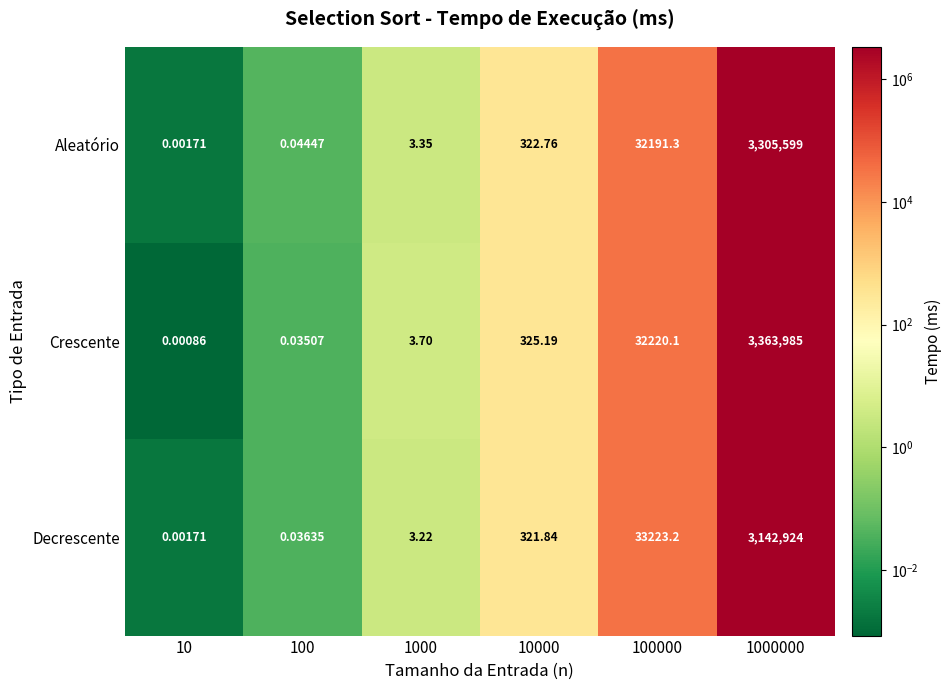

Is the value of Crescente at 100000 greater than the value of Decrescente at 1000000?

No